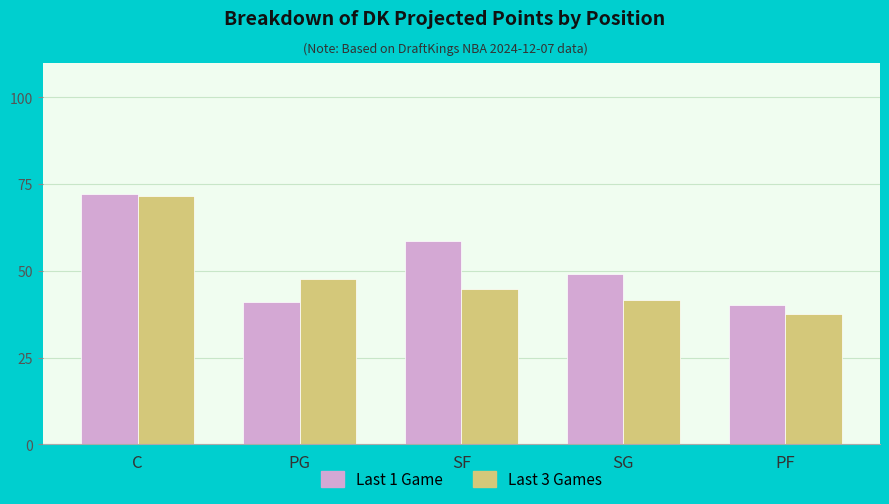

What is the sum of all Last 3 Games values?

243.2